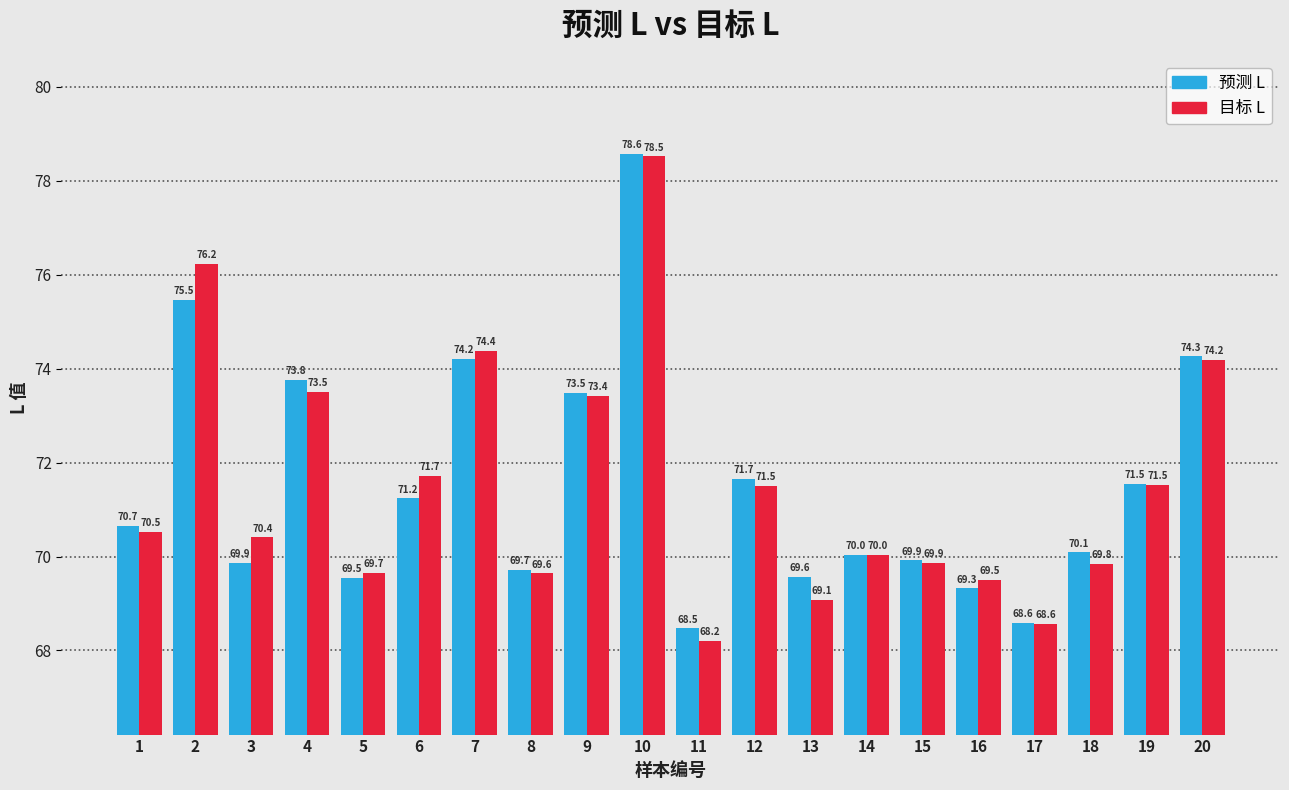

Rank the series at 20 from lowest to highest value.

目标 L, 预测 L